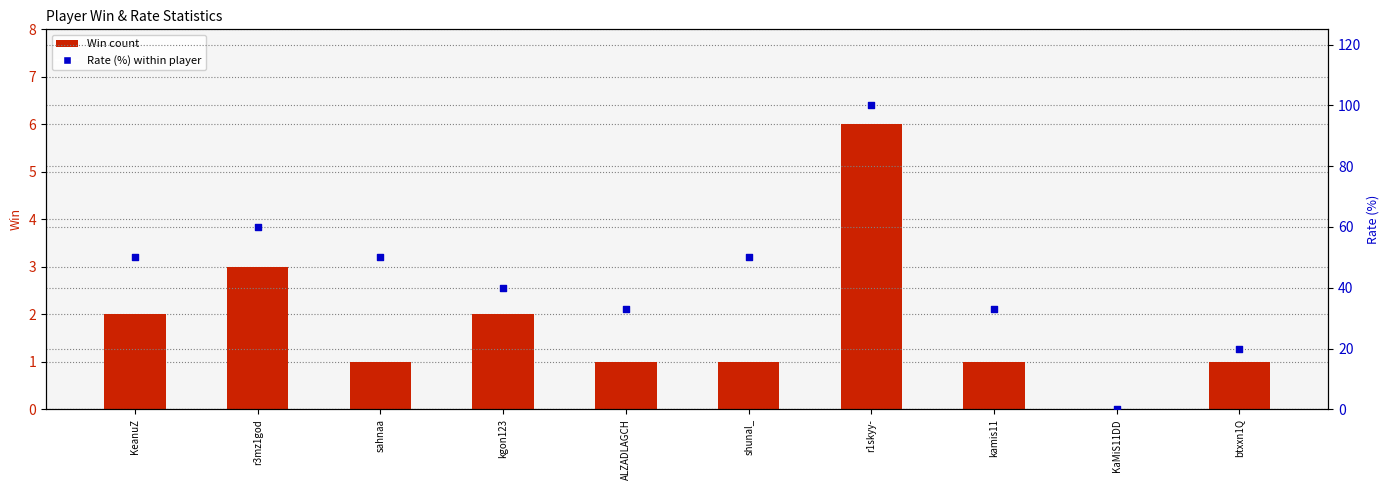

Is the value of Rate at KeanuZ greater than the value of Win at KaMiS11DD?

Yes